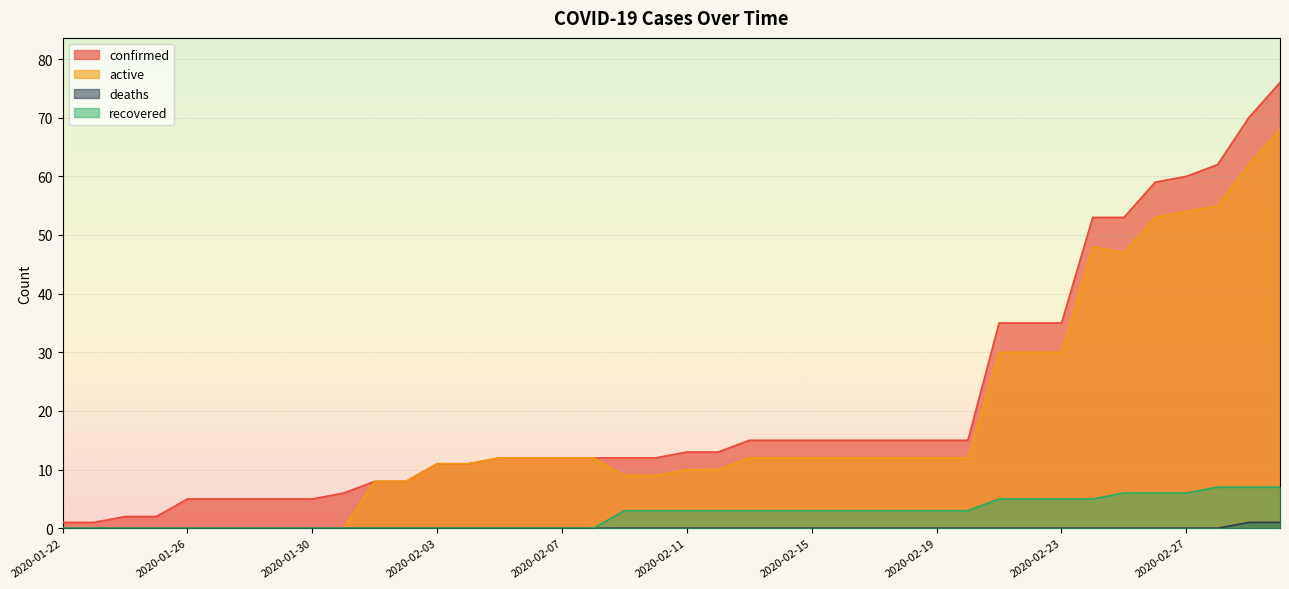

What is the label of the 25th point from the left?

2020-02-15